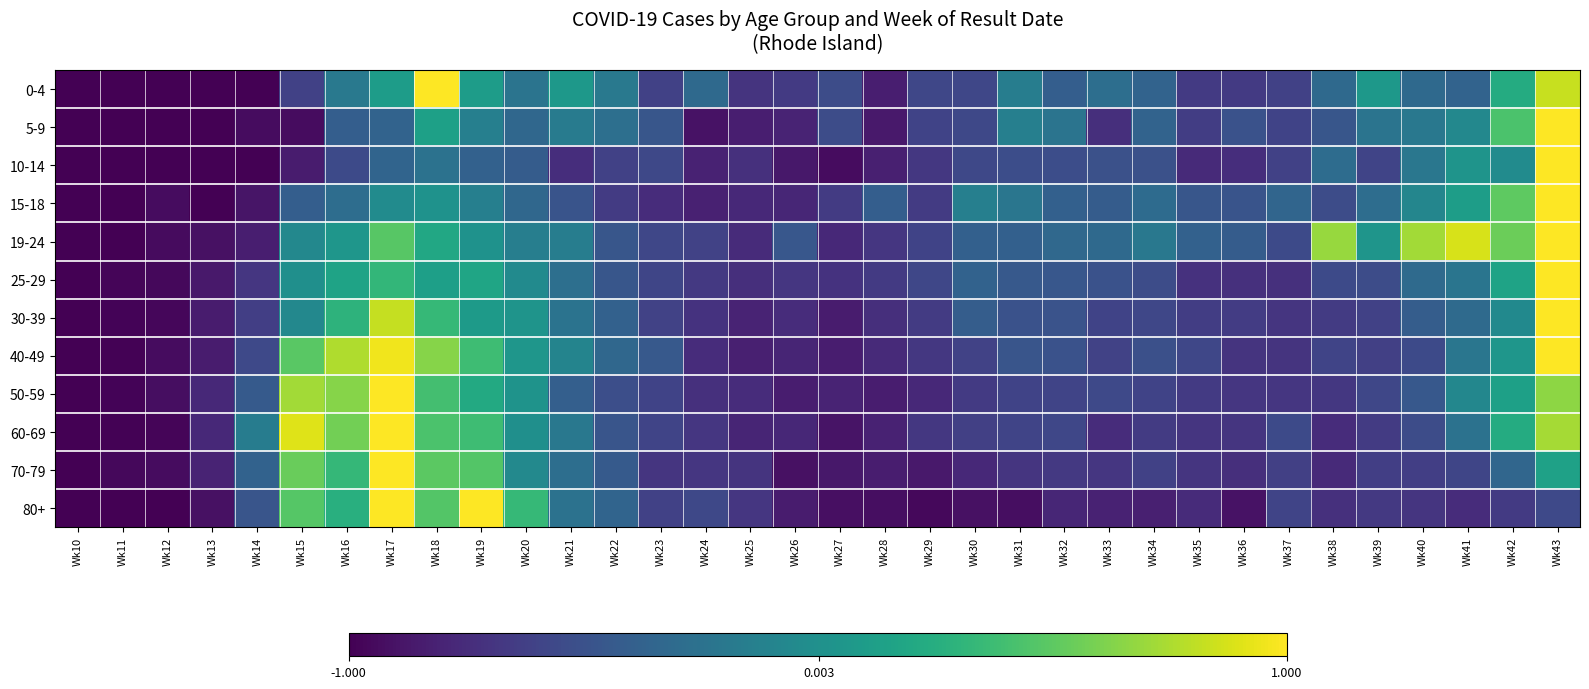

Which series has the largest range (max minus min)?

0-4